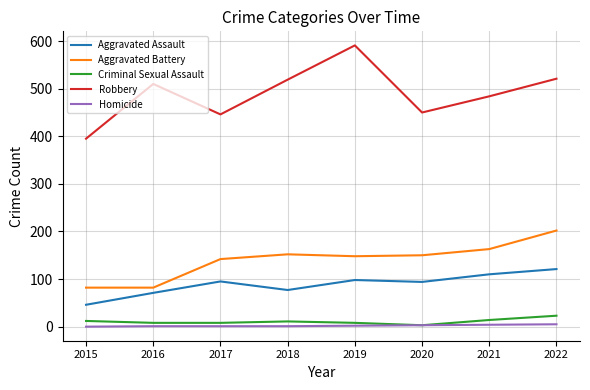

In Aggravated Assault, how many points are higher than both neighbors (excluding endpoints)?

2